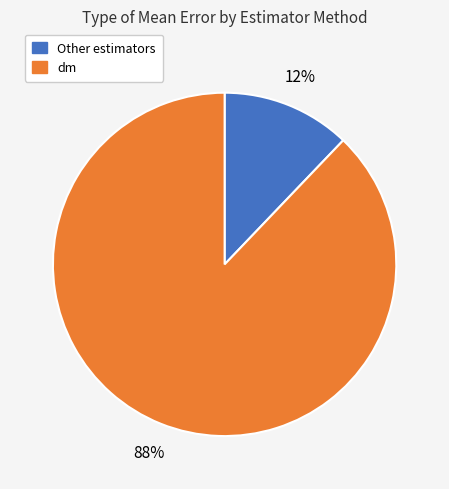

Is there any slice that represents more than half of the pie?

Yes